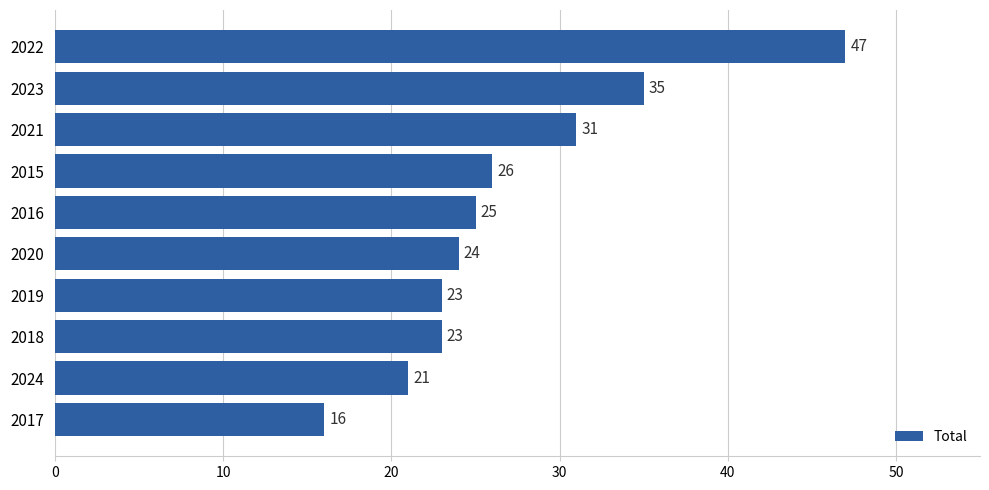

What is the average value?

27